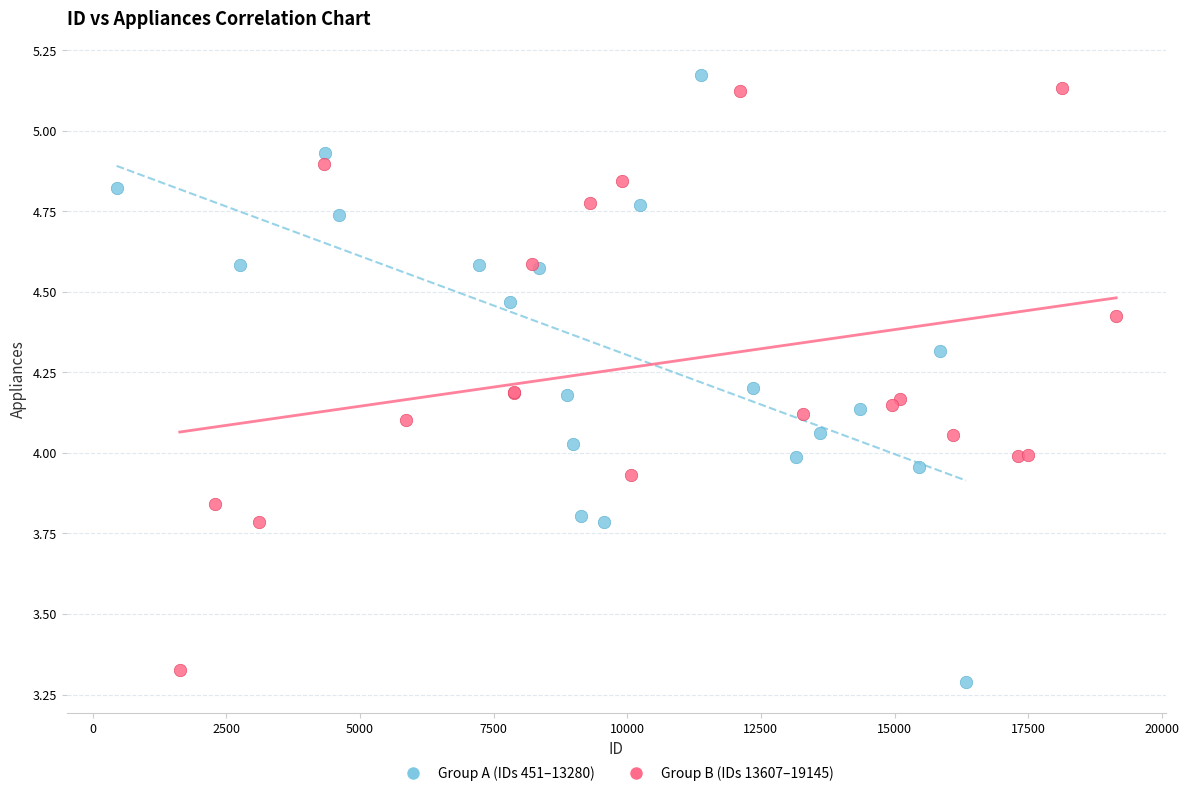

What are all the series names shown in the legend?

Group A (IDs 451–13280), Group B (IDs 13607–19145)